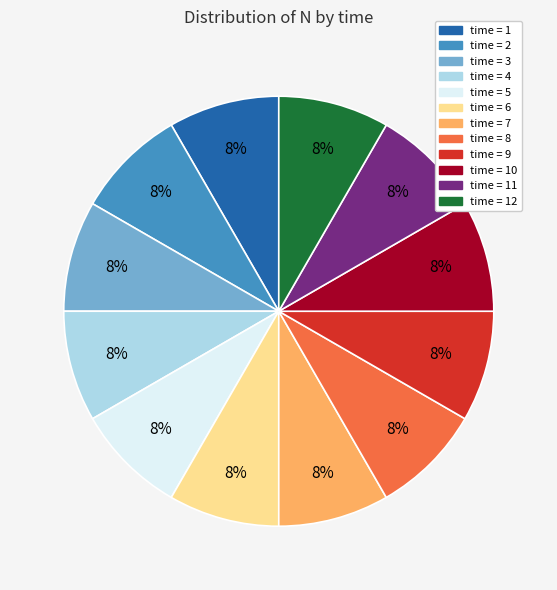

Is there any slice that represents more than half of the pie?

No